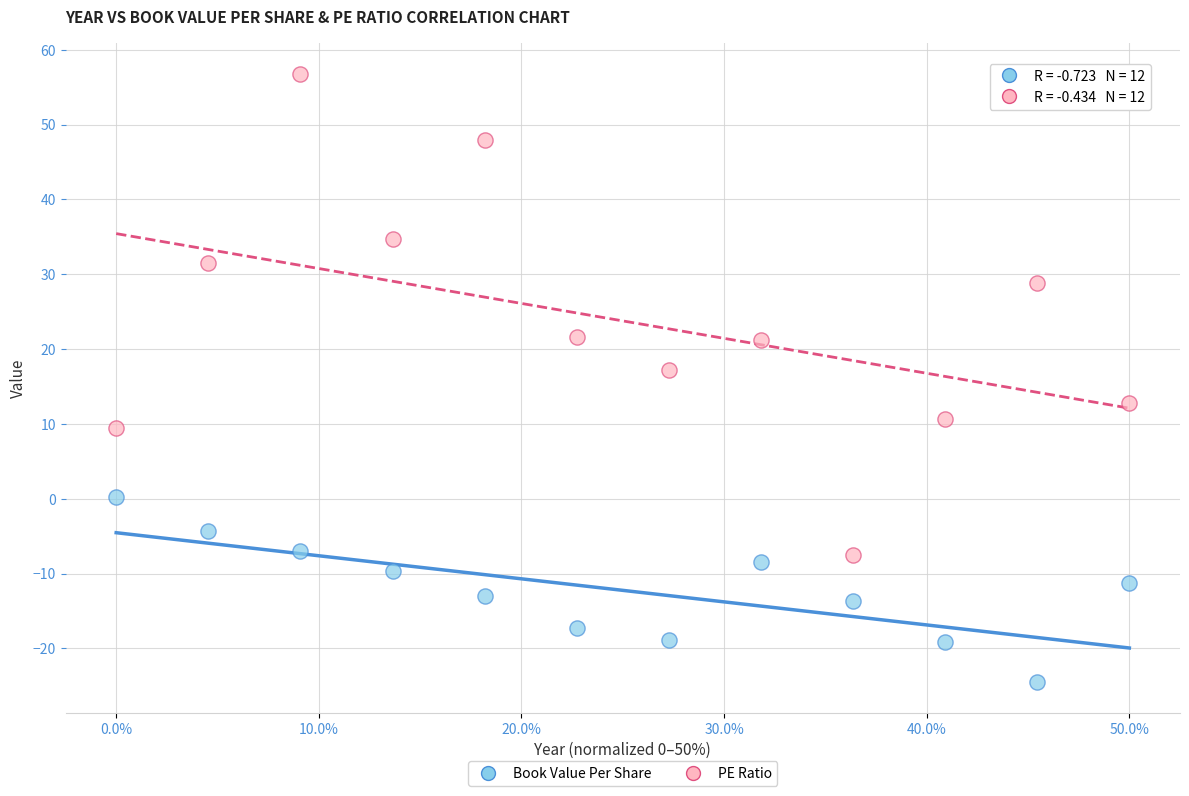

Across all data points, what is the range of Y values (max minus min)?

81.3